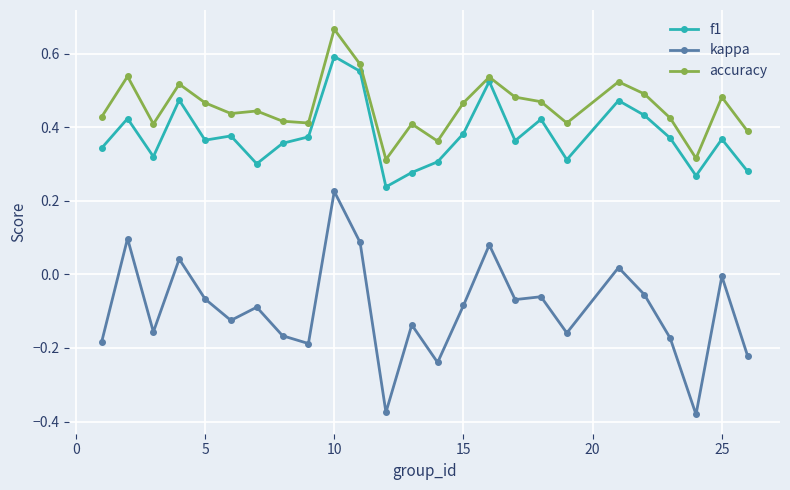

Which series has the largest total across all categories?

accuracy